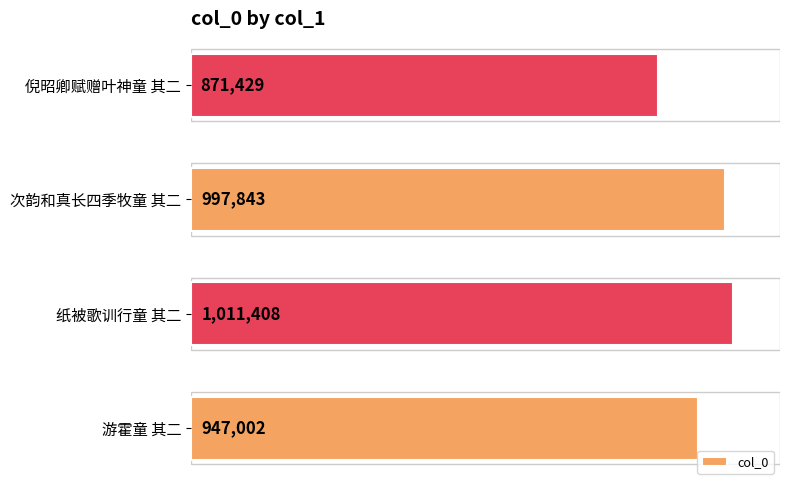

List the labels in order of value, largest first.

纸被歌训行童 其二, 次韵和真长四季牧童 其二, 游霍童 其二, 倪昭卿赋赠叶神童 其二